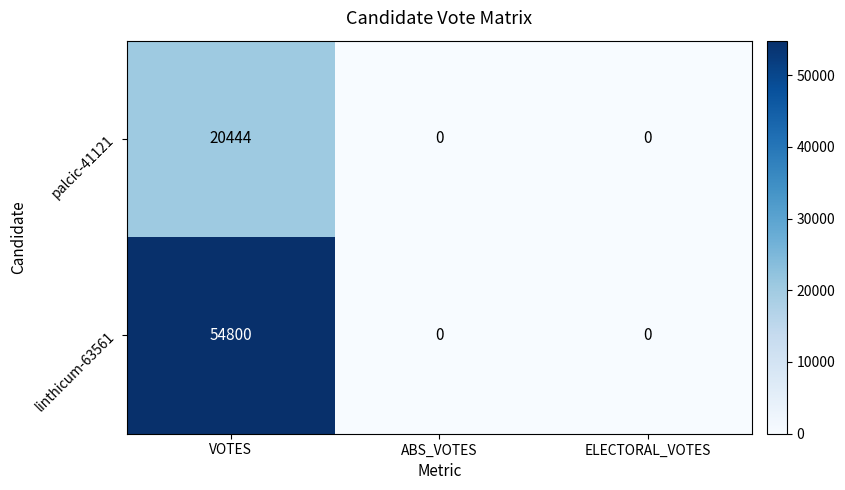

What is the difference between the linthicum-63561 values at VOTES and ELECTORAL_VOTES?

54800